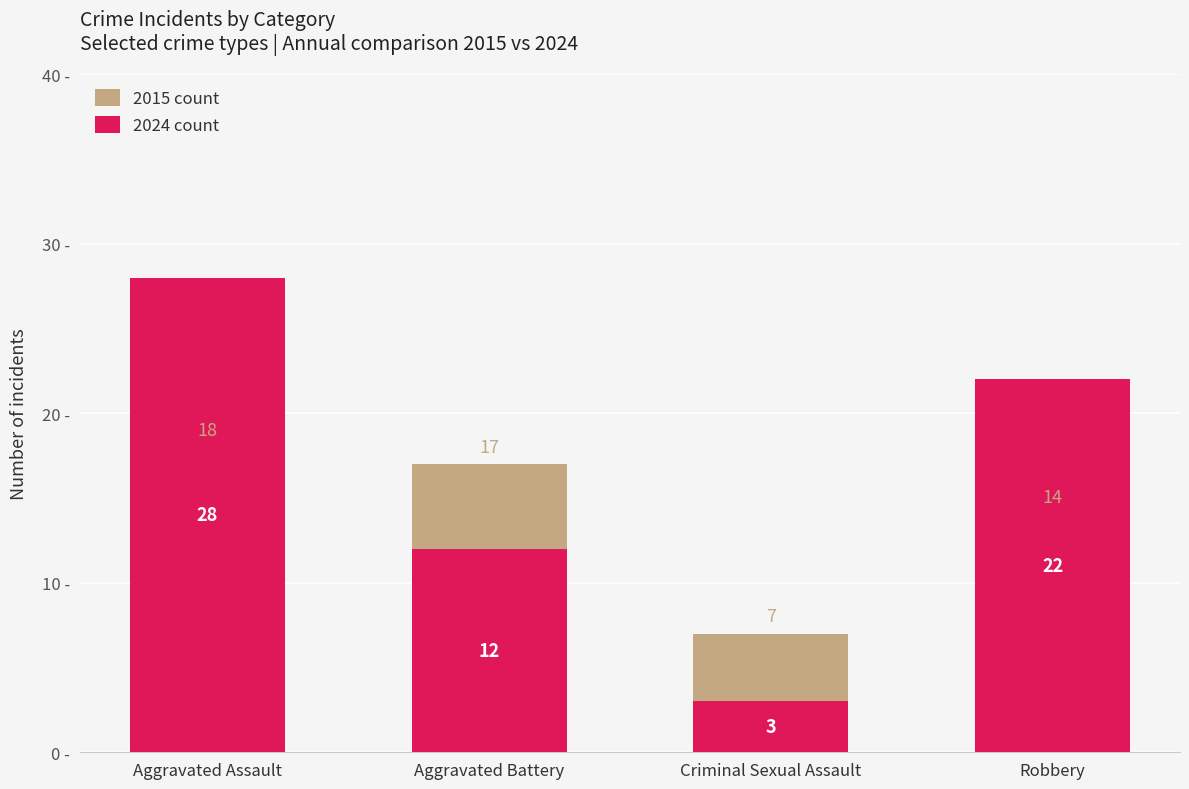

What is the sum of the 2024 count values at Robbery and Aggravated Battery?

34